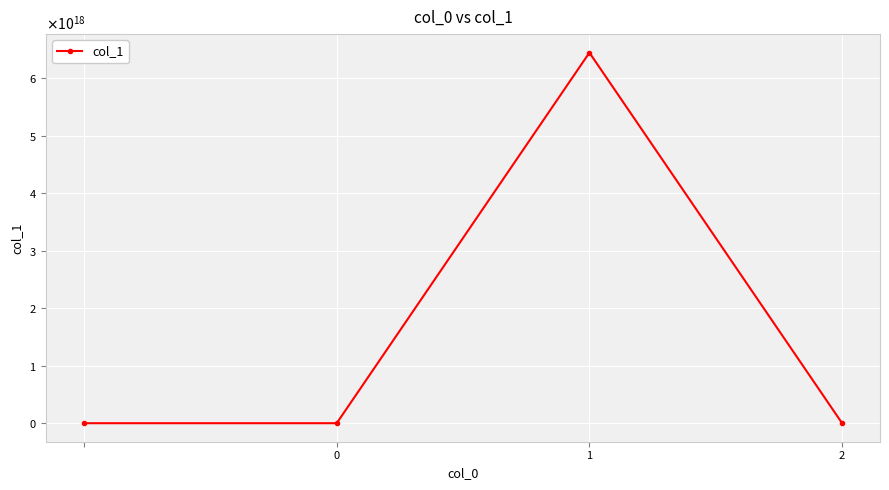

List the labels in order of value, smallest first.

3, 0, 1, 2